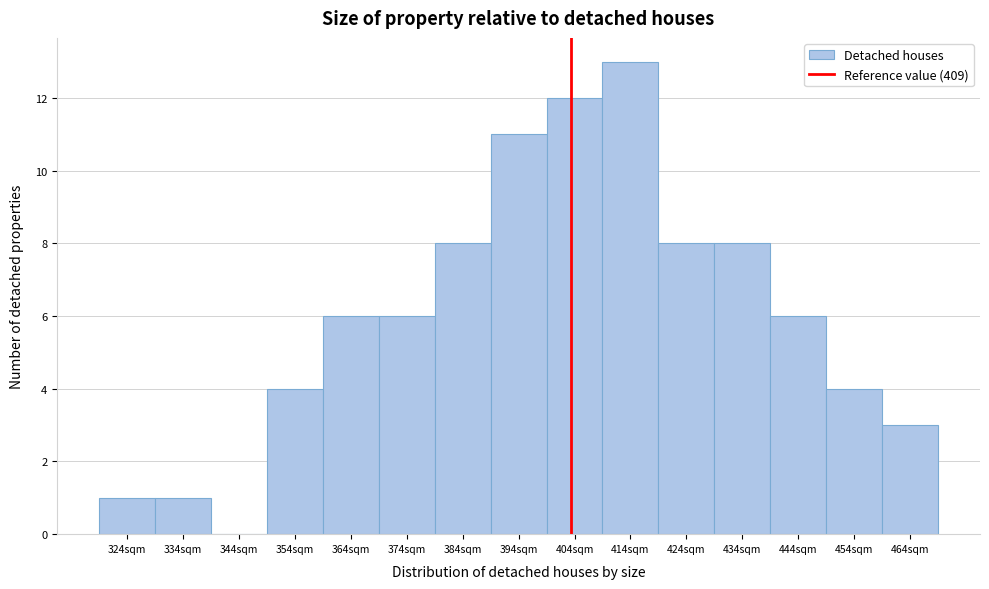

Reading right to left, what are all the values shown in this chart?

464sqm=3	454sqm=4	444sqm=6	434sqm=8	424sqm=8	414sqm=13	404sqm=12	394sqm=11	384sqm=8	374sqm=6	364sqm=6	354sqm=4	344sqm=0	334sqm=1	324sqm=1